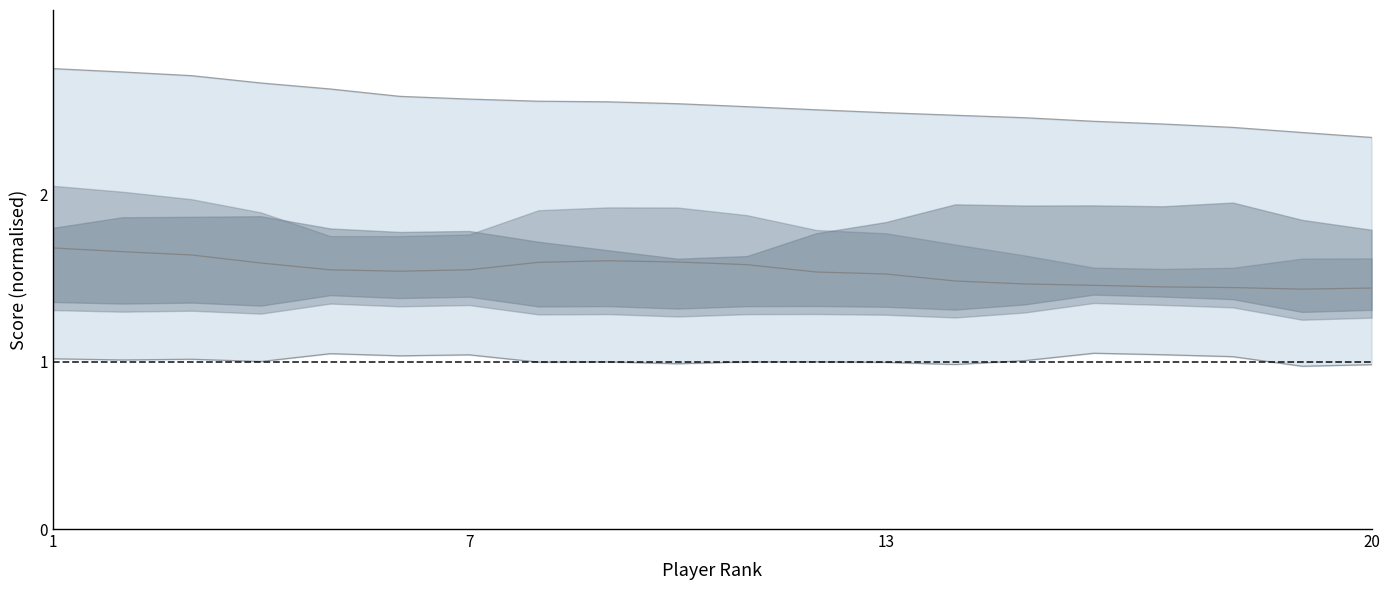

Reading left to right, what are all the values shown in this chart?

upper line: 2.8	2.7	2.7	2.7	2.6	2.6	2.6	2.6	2.6	2.5	2.5	2.5	2.5	2.5	2.5	2.4	2.4	2.4	2.4	2.3
lower line: 1.0	1.0	1.0	1.0	1.0	1.0	1.0	1.0	1.0	1.0	1.0	1.0	1.0	1.0	1.0	1.1	1.0	1.0	1.0	1.0
central line: 1.7	1.7	1.6	1.6	1.5	1.5	1.5	1.6	1.6	1.6	1.6	1.5	1.5	1.5	1.5	1.5	1.4	1.4	1.4	1.4